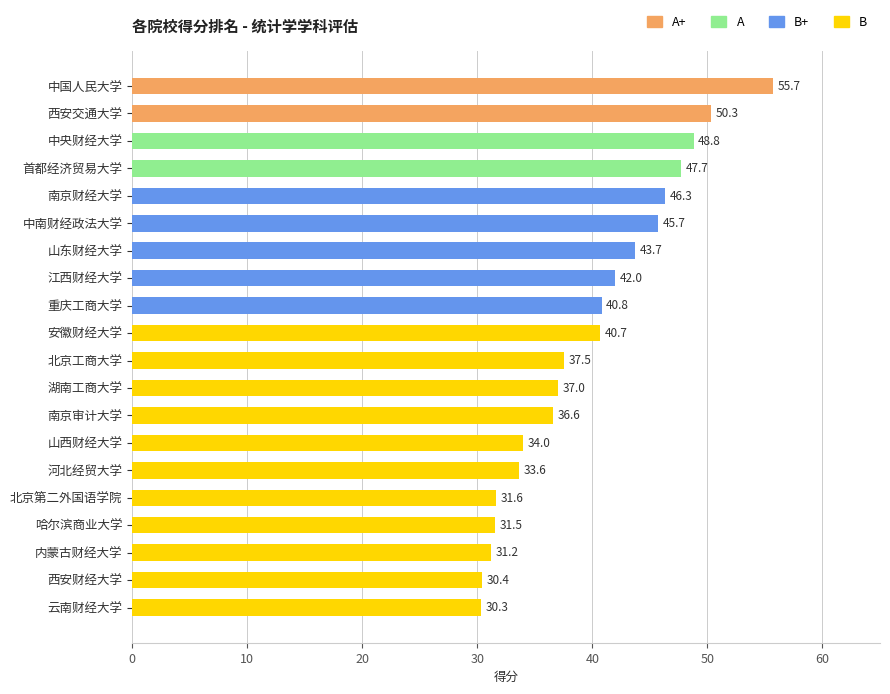

The chart shows a value of 55.7 at 中国人民大学. True or false?

True